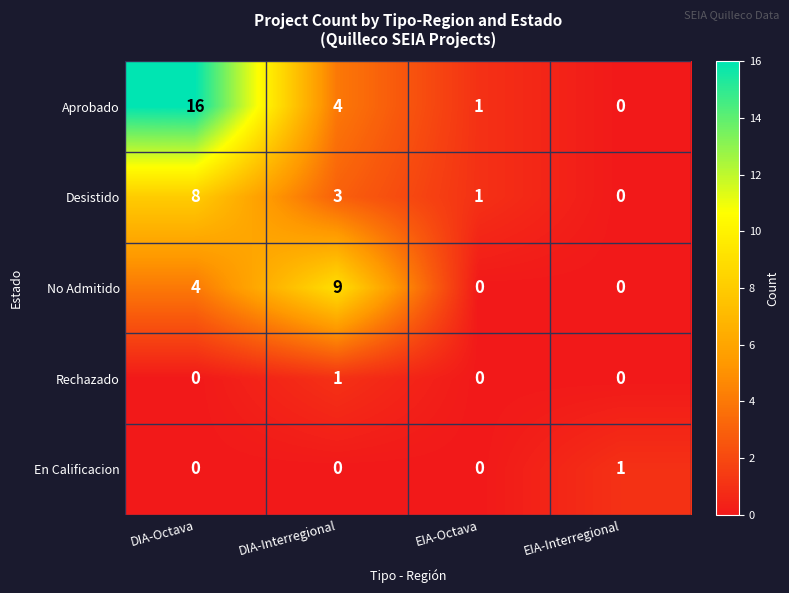

How many values in the En Calificacion series exceed 0?

1